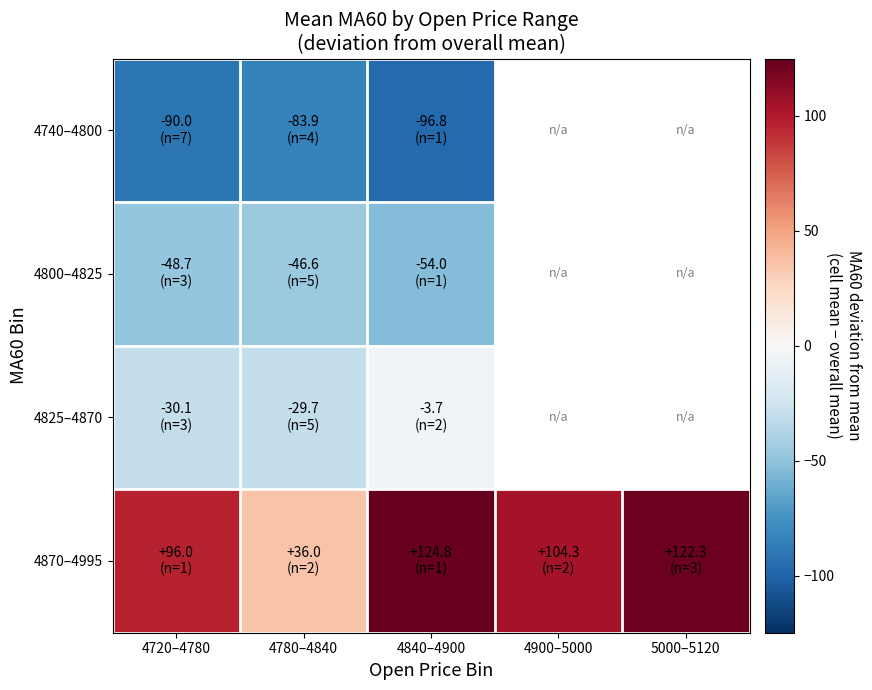

Is it true that 4740–4800 equals -90.0 at 4720–4780?

True